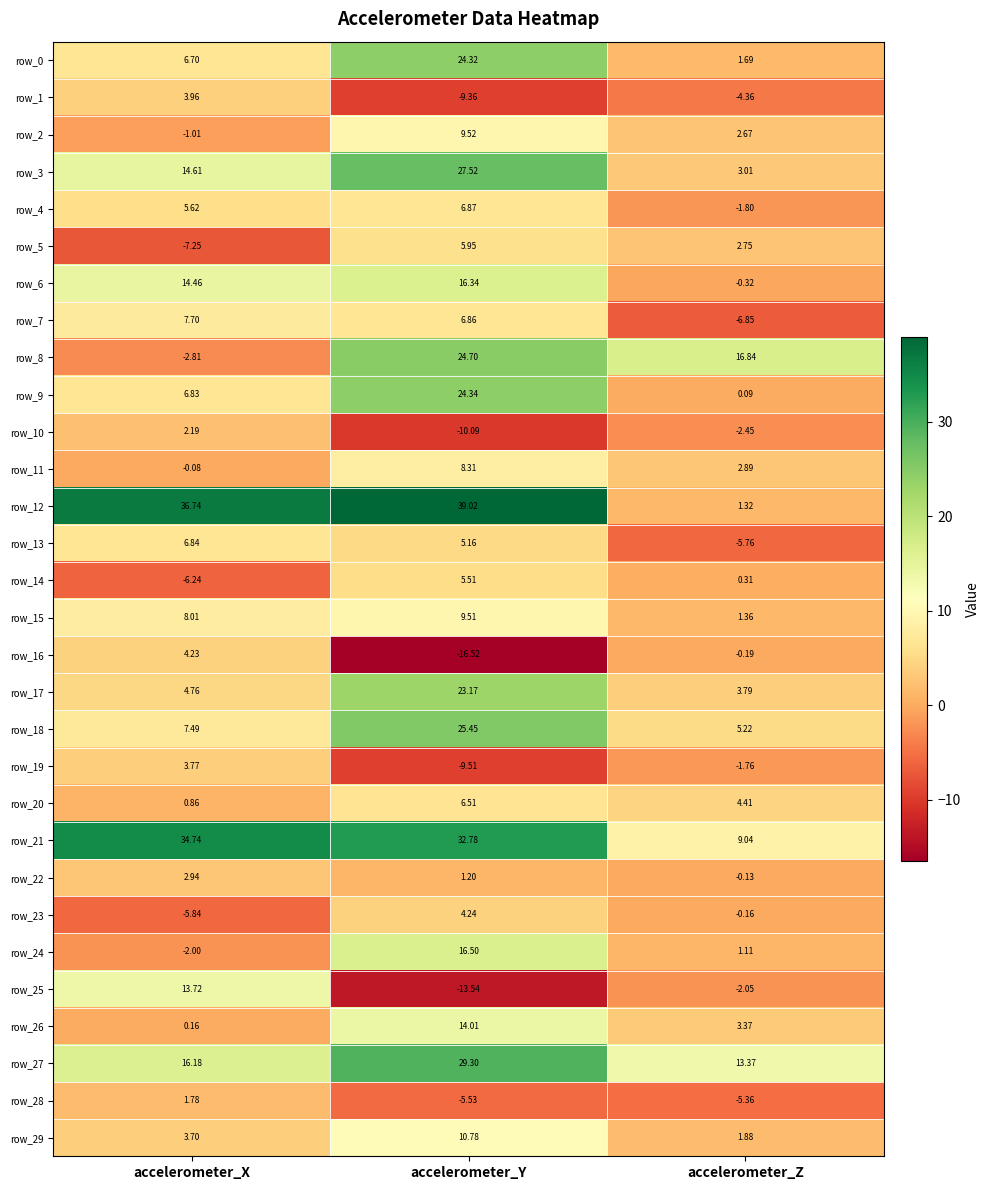

Where is row_3 nearest to the value 15?

accelerometer_X